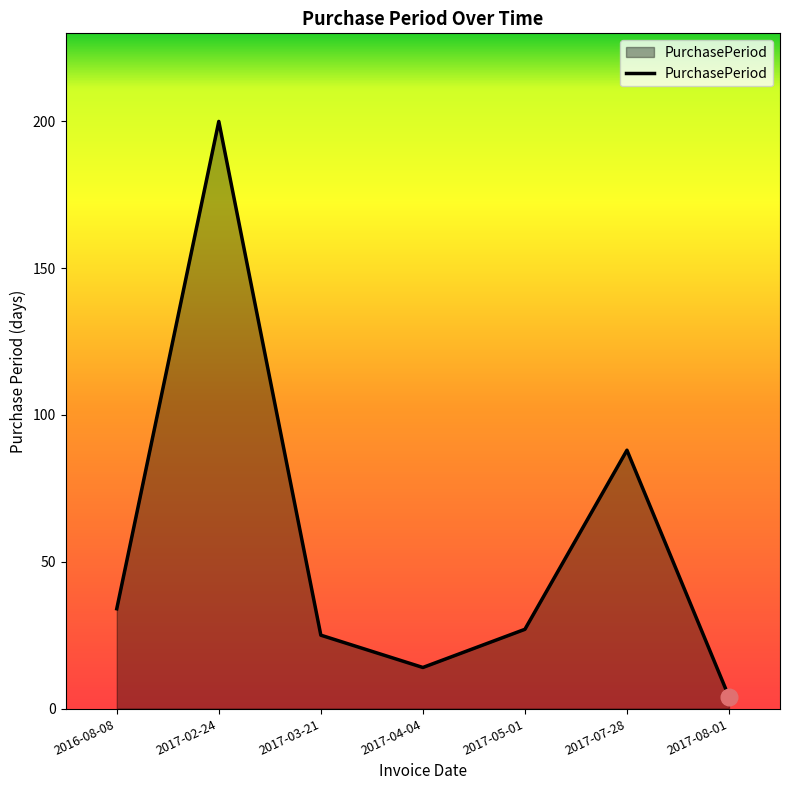

What position from the left is 2017-07-28?

6